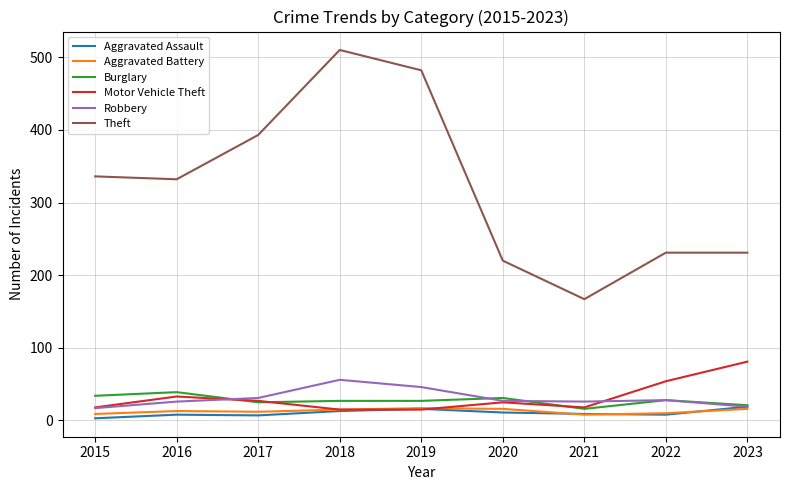

How many lines are shown in the chart?

6